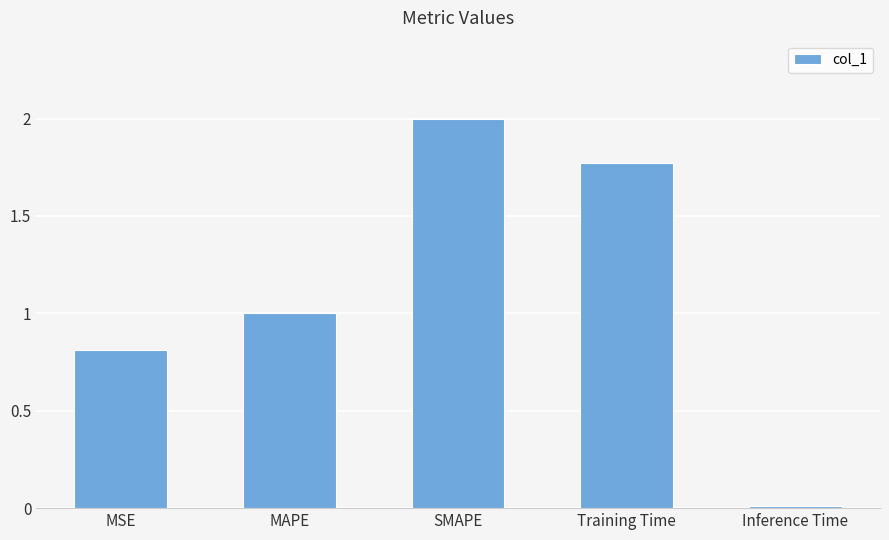

Are the bars grouped side by side (vs. stacked)?

No